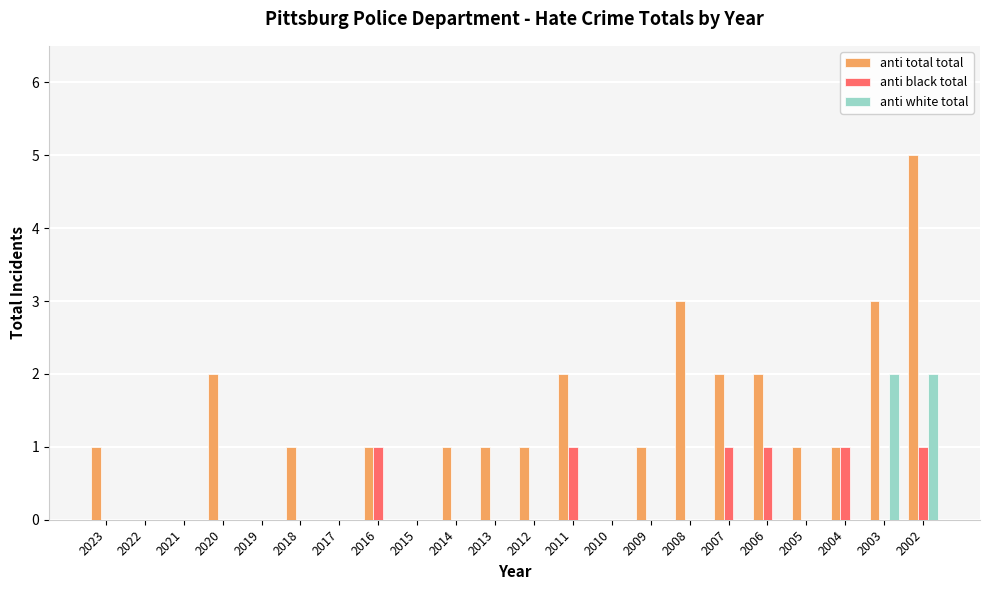

Which series has the widest spread of values?

anti total total